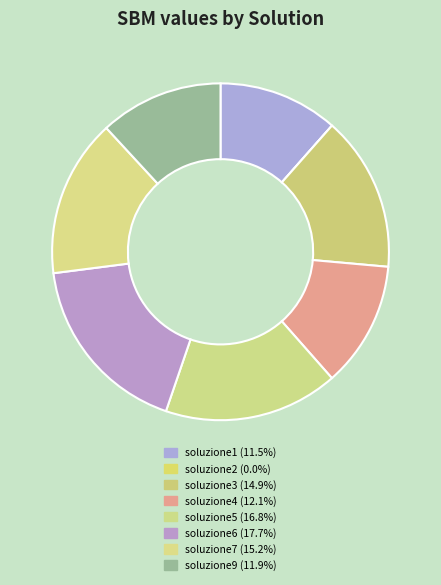

The soluzione7 slice represents 28% of the pie. True or false?

False